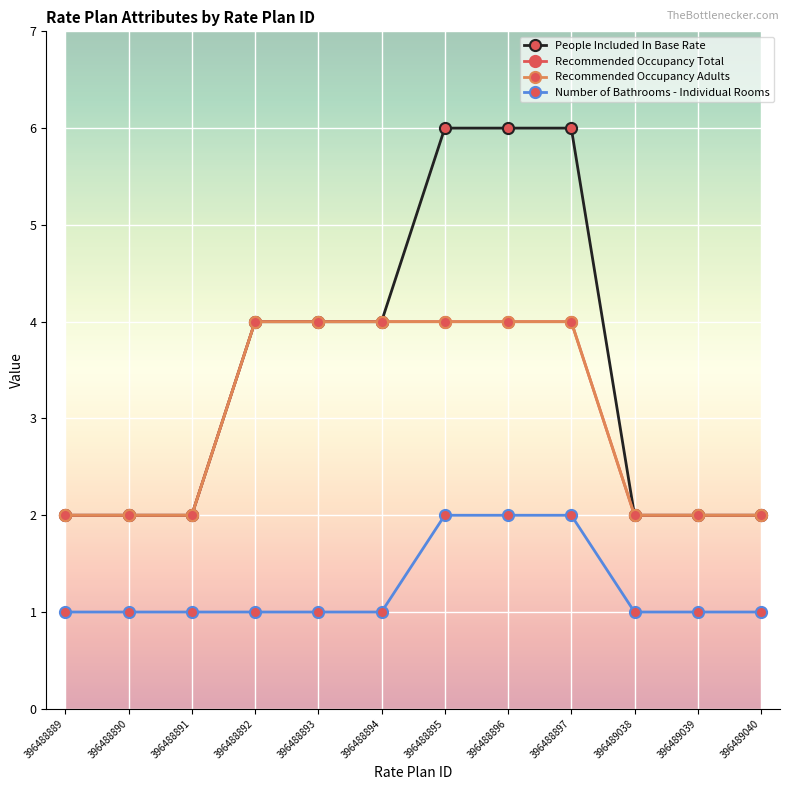

Is this an area chart (filled region under the line)?

No